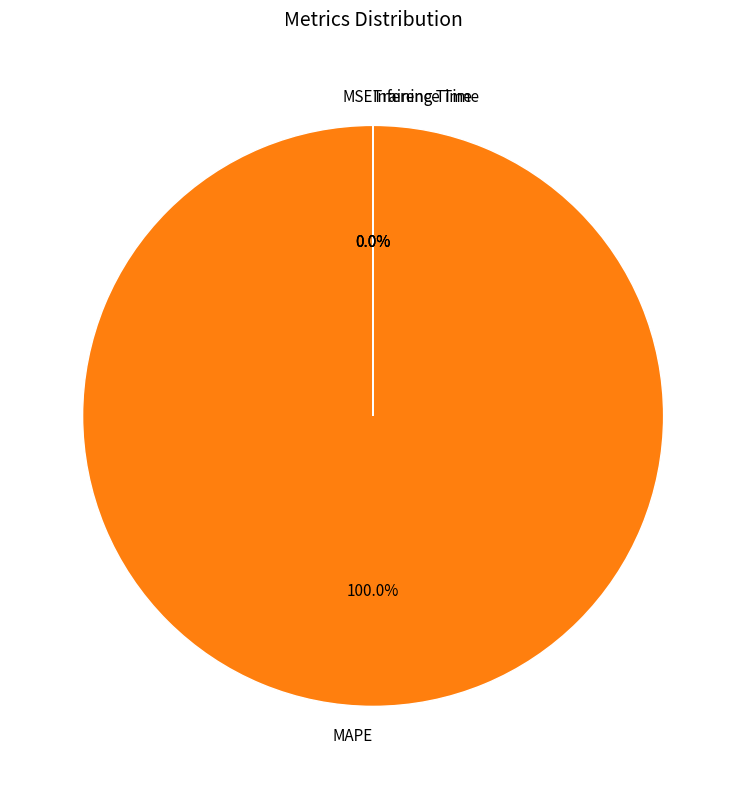

Is it true that Training Time is 0% of the pie?

True